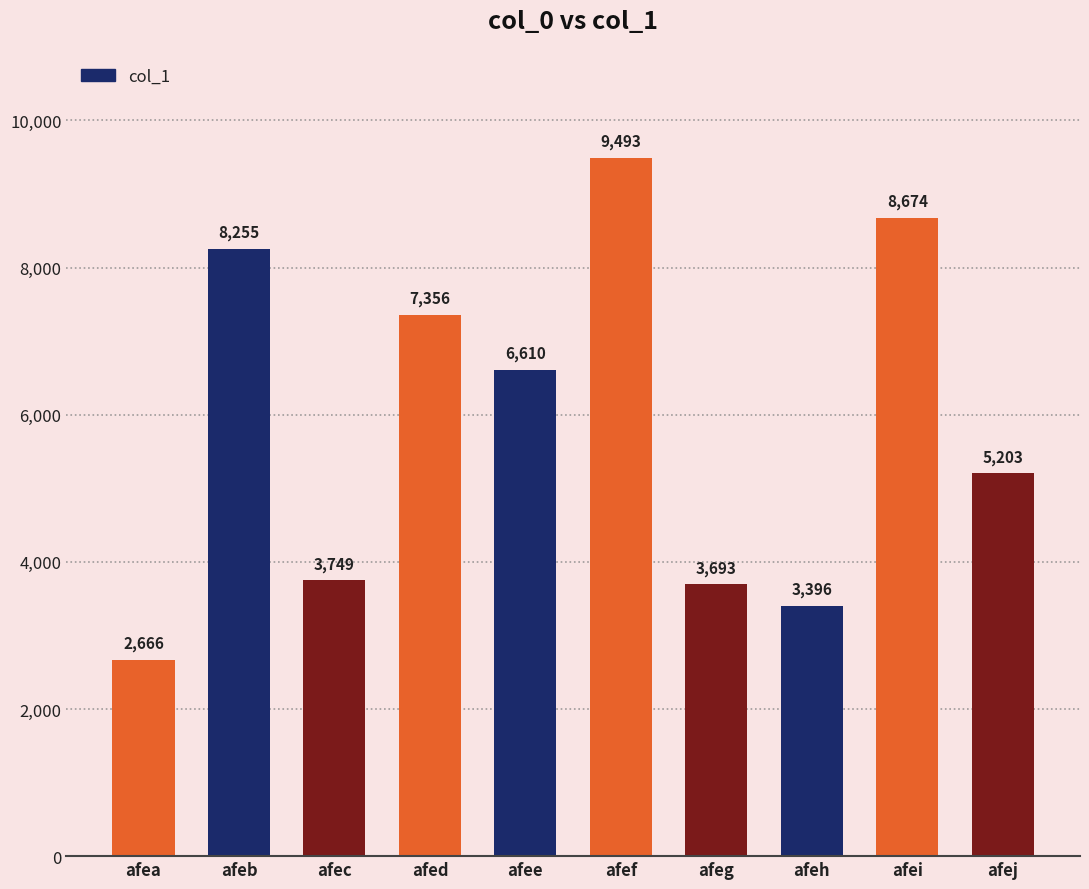

What is the smallest value displayed?

2666